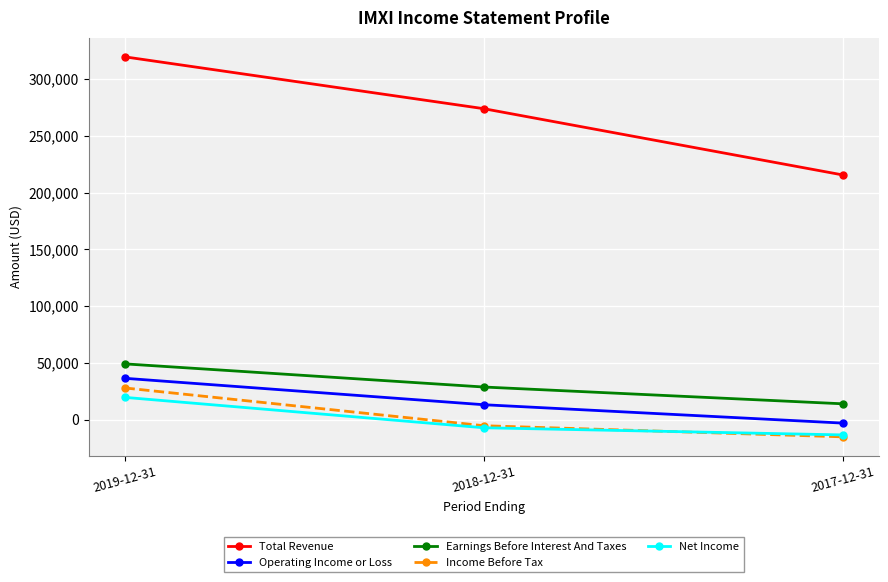

At which category is the sum across all series the highest?

2019-12-31